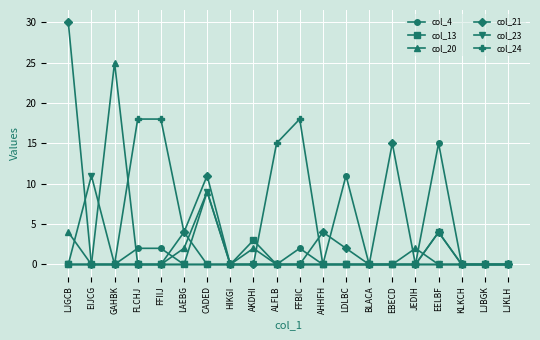

Reading right to left, extract all data points from this chart.

col_4: LJKLH=0	LJBGK=0	KLKCH=0	EELBF=15	JEDIH=0	EBECD=0	BLACA=0	LDLBC=11	AHHFH=0	FFBIC=2	ALFLB=0	AKDHI=0	HIKGI=0	CADED=0	LAEBG=0	FFIIJ=2	FLCHJ=2	GAHBK=0	EIJCG=0	LJGCB=0
col_13: LJKLH=0	LJBGK=0	KLKCH=0	EELBF=4	JEDIH=0	EBECD=0	BLACA=0	LDLBC=0	AHHFH=0	FFBIC=0	ALFLB=0	AKDHI=3	HIKGI=0	CADED=0	LAEBG=0	FFIIJ=0	FLCHJ=0	GAHBK=0	EIJCG=0	LJGCB=0
col_20: LJKLH=0	LJBGK=0	KLKCH=0	EELBF=0	JEDIH=2	EBECD=0	BLACA=0	LDLBC=0	AHHFH=0	FFBIC=0	ALFLB=0	AKDHI=2	HIKGI=0	CADED=9	LAEBG=2	FFIIJ=0	FLCHJ=0	GAHBK=25	EIJCG=0	LJGCB=4
col_21: LJKLH=0	LJBGK=0	KLKCH=0	EELBF=4	JEDIH=0	EBECD=15	BLACA=0	LDLBC=2	AHHFH=4	FFBIC=0	ALFLB=0	AKDHI=0	HIKGI=0	CADED=11	LAEBG=4	FFIIJ=0	FLCHJ=0	GAHBK=0	EIJCG=0	LJGCB=30
col_23: LJKLH=0	LJBGK=0	KLKCH=0	EELBF=0	JEDIH=0	EBECD=0	BLACA=0	LDLBC=0	AHHFH=0	FFBIC=0	ALFLB=0	AKDHI=0	HIKGI=0	CADED=9	LAEBG=0	FFIIJ=0	FLCHJ=0	GAHBK=0	EIJCG=11	LJGCB=0
col_24: LJKLH=0	LJBGK=0	KLKCH=0	EELBF=0	JEDIH=0	EBECD=0	BLACA=0	LDLBC=0	AHHFH=0	FFBIC=18	ALFLB=15	AKDHI=0	HIKGI=0	CADED=0	LAEBG=4	FFIIJ=18	FLCHJ=18	GAHBK=0	EIJCG=0	LJGCB=0